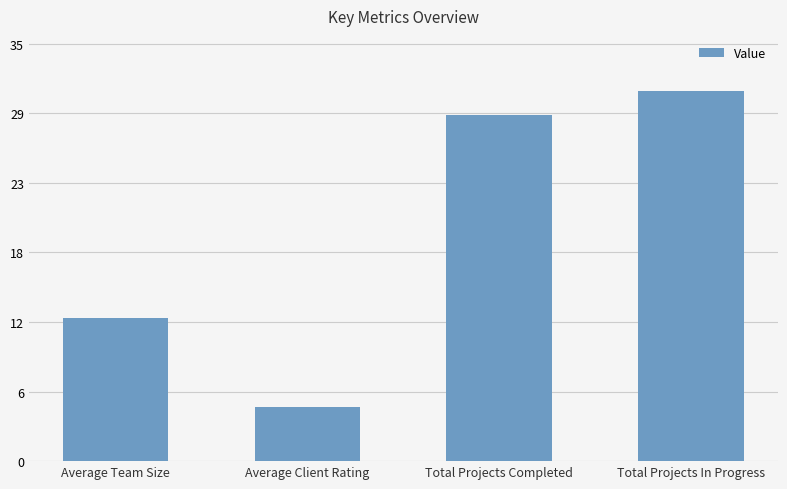

Does the chart contain any negative values?

No